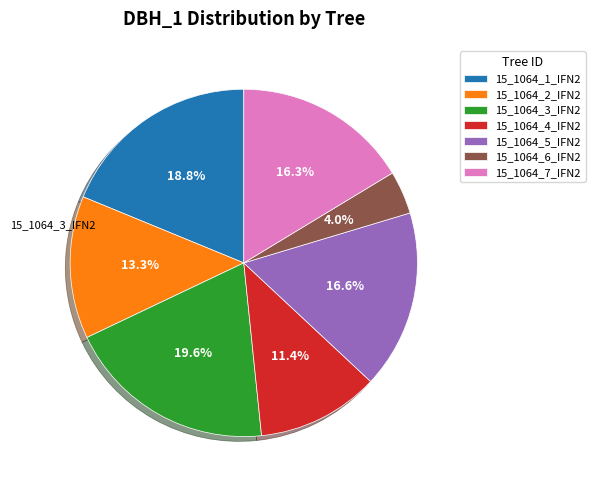

To the nearest percent, what is the difference between the 15_1064_7_IFN2 and 15_1064_1_IFN2 slice percentages?

2%